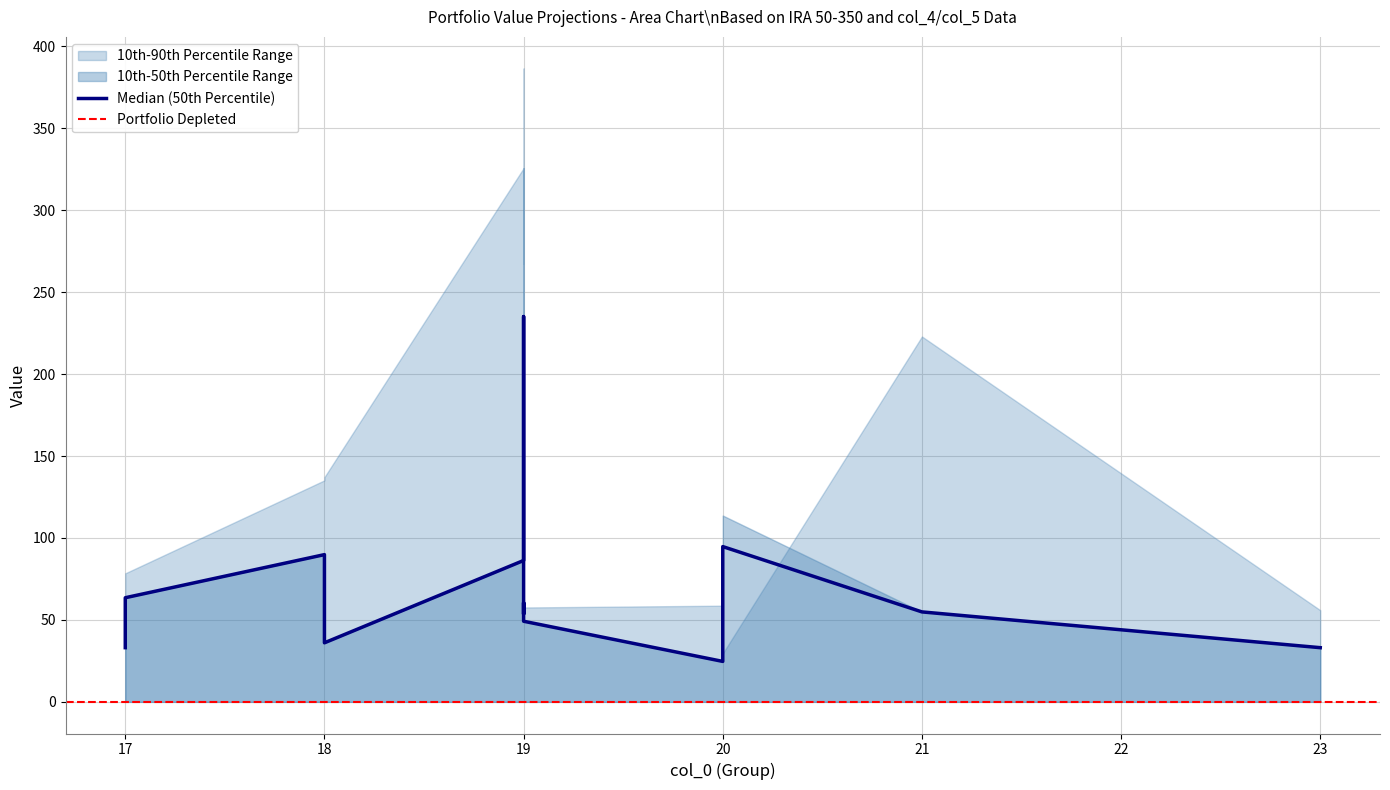

What is the difference between the 90th_percentile values at 19 and 20?

237.9